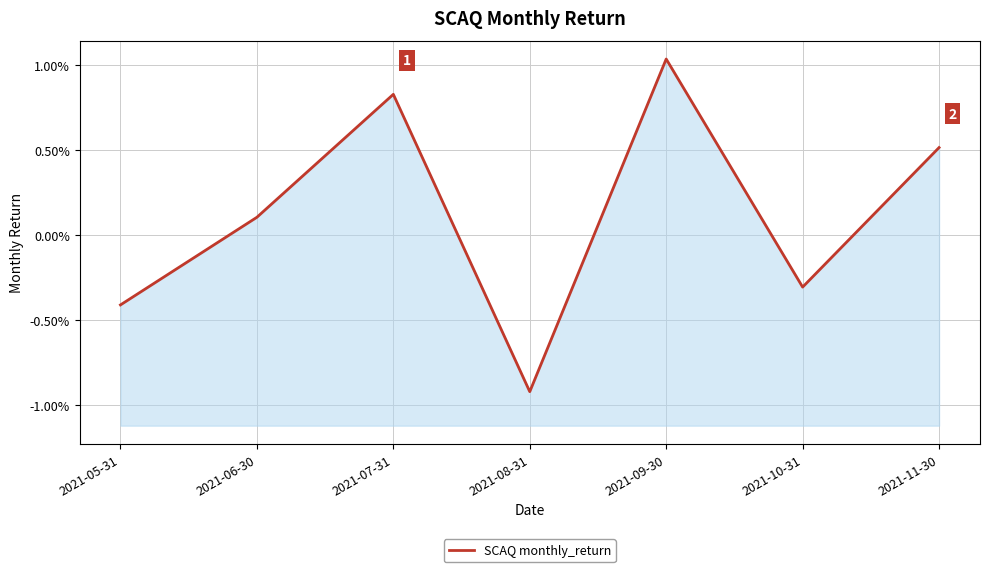

The value at 2021-08-31 is -0.0. True or false?

False